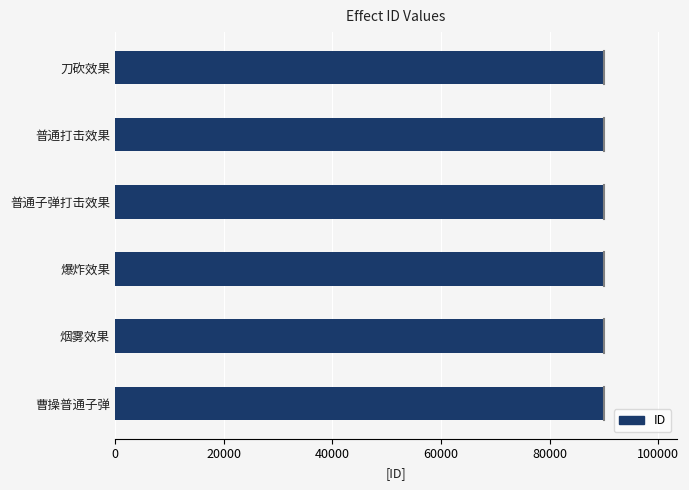

How many bars are there in total?

6